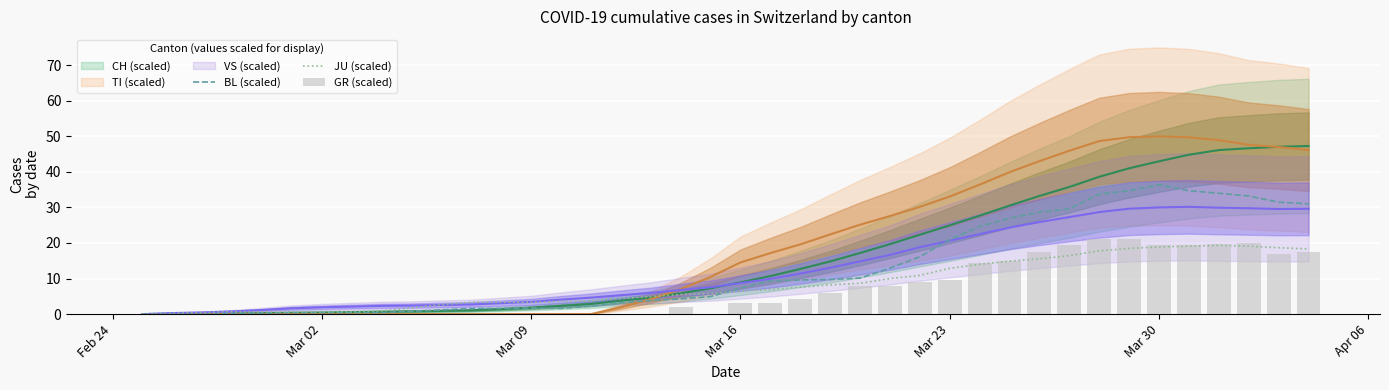

Does the chart contain any negative values?

No